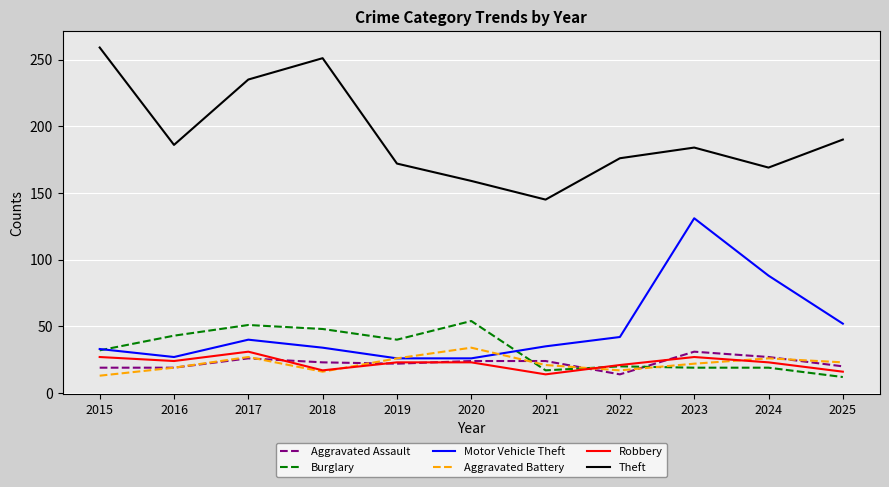

Which series has the largest total across all categories?

Theft